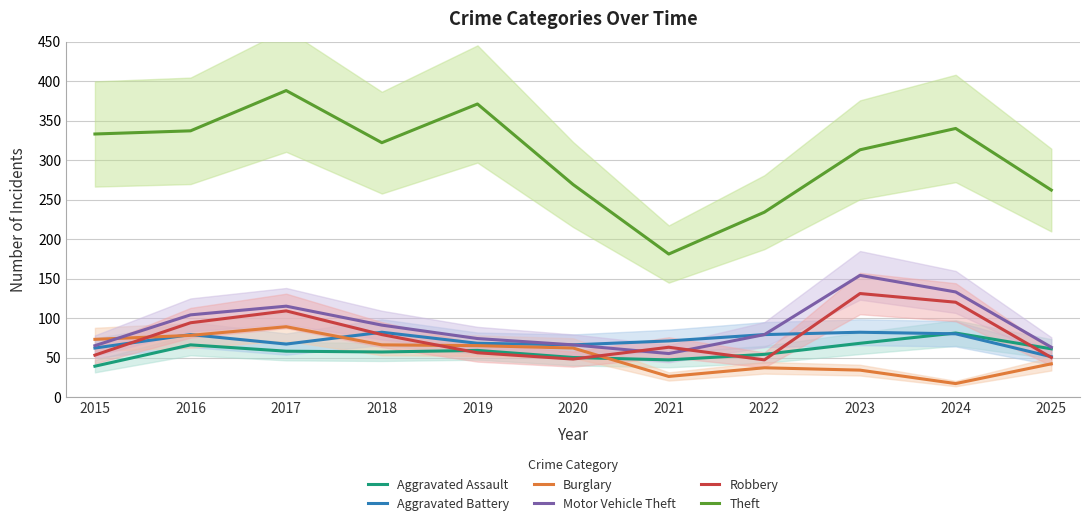

True or false: Aggravated Battery and Theft cross at least once.

False